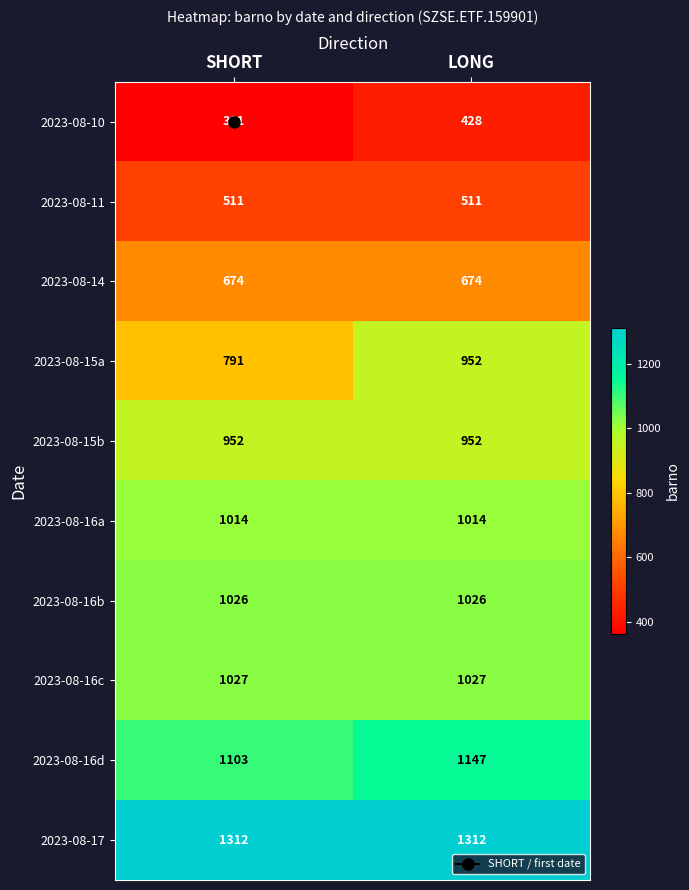

The 2023-08-17 series shows 1312 at LONG. True or false?

True